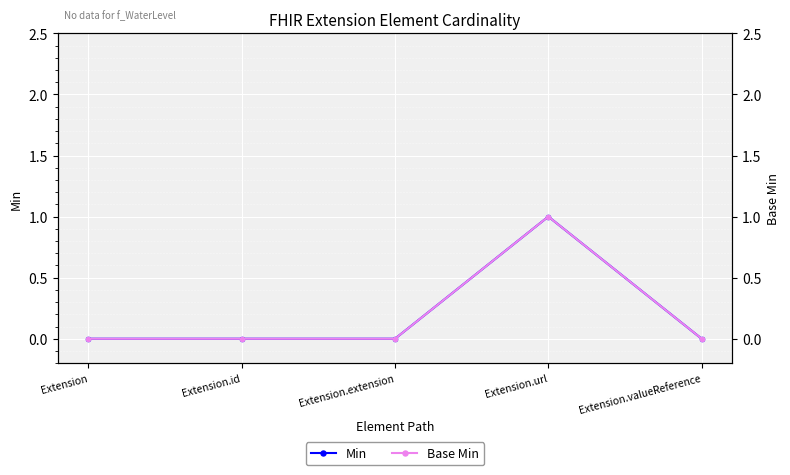

True or false: Base Min and Min intersect in this chart.

False